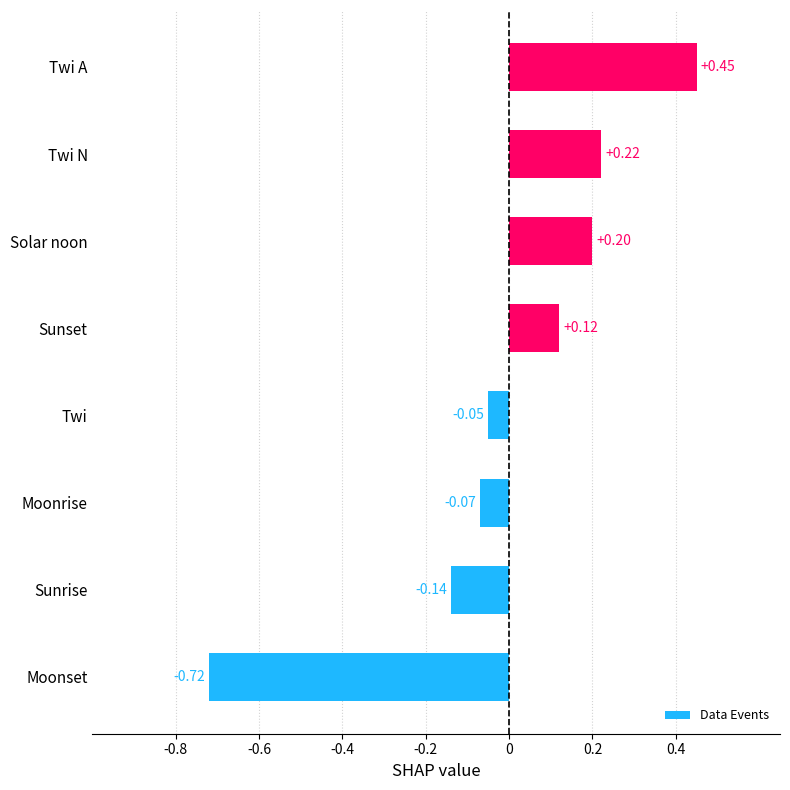

At which category does the chart reach its minimum across all series?

Moonset